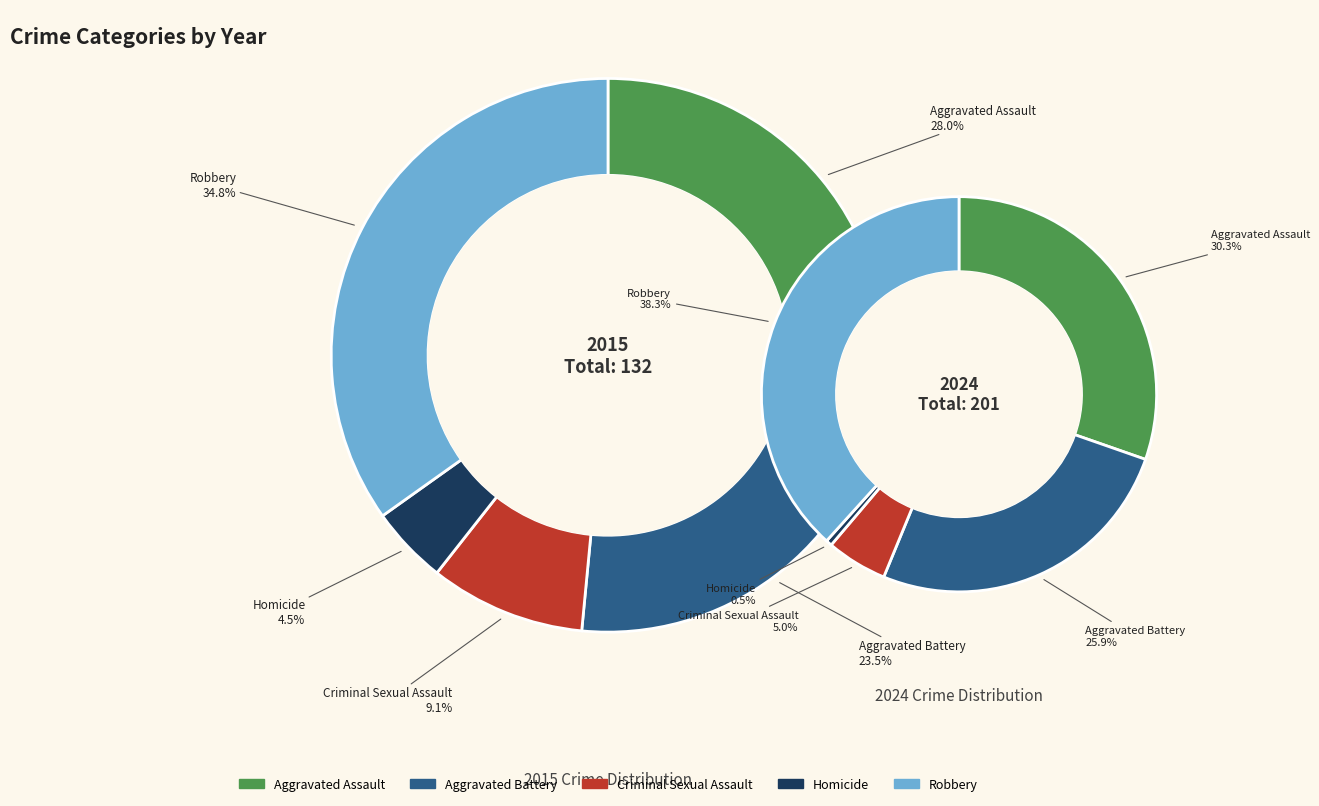

What percentage is NOT represented by Aggravated Battery?

76.5%